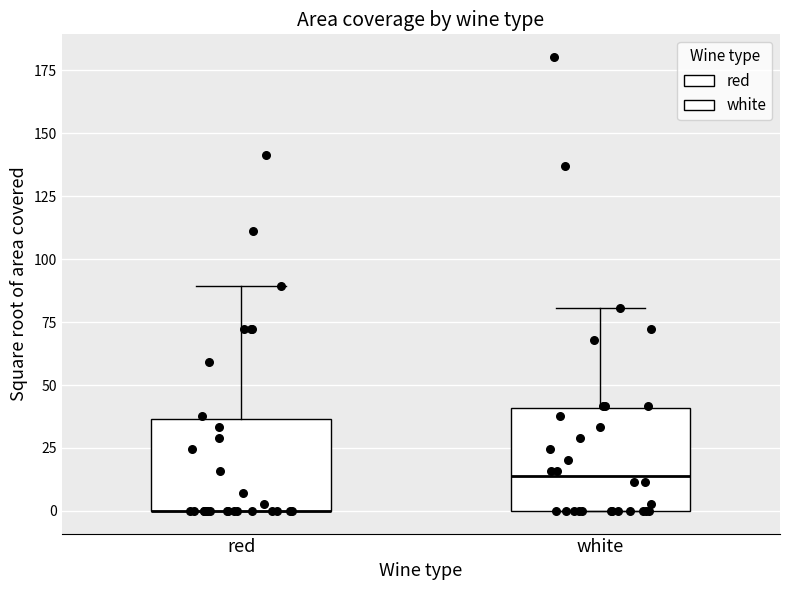

Where does the upper whisker of the box for red end on the y-axis? The values are not printed on the chart, so give them approximately, as read against the axis.

90